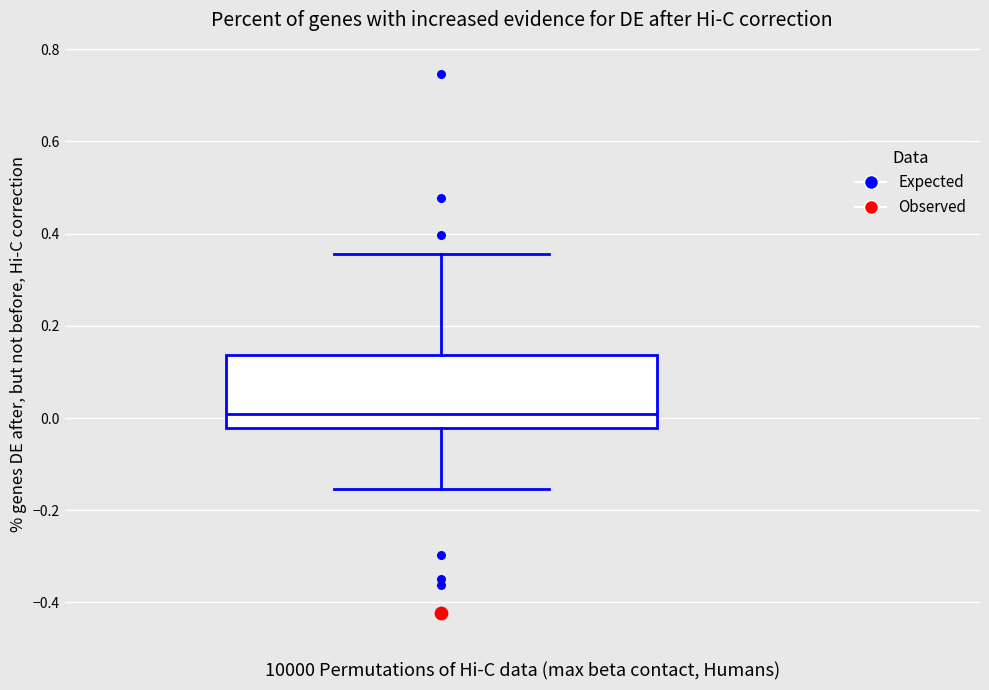

Where does the upper whisker of the box end on the y-axis? The values are not printed on the chart, so give them approximately, as read against the axis.

0.36